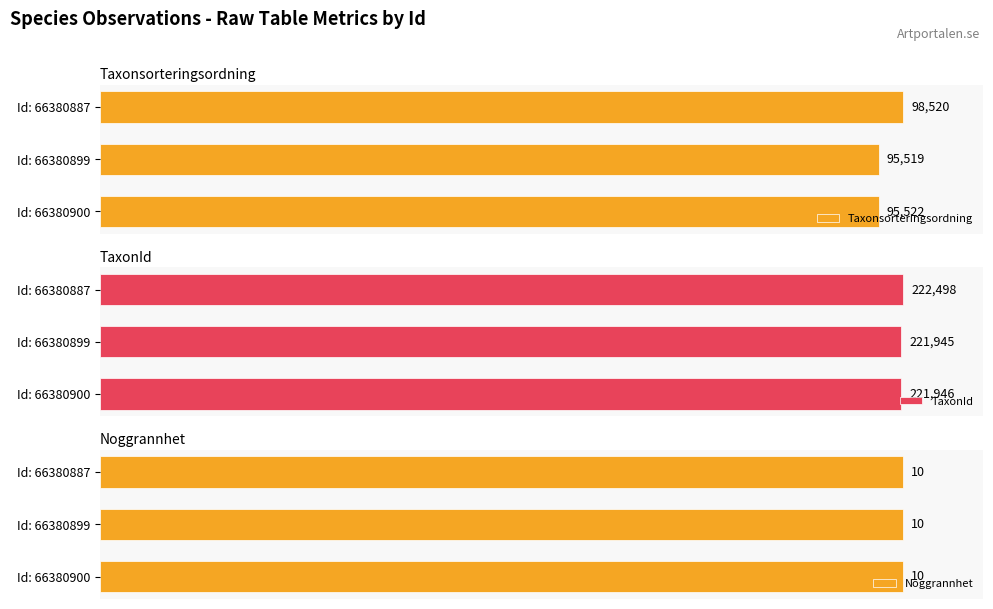

Is it true that TaxonId equals 99.8 at 0?

True